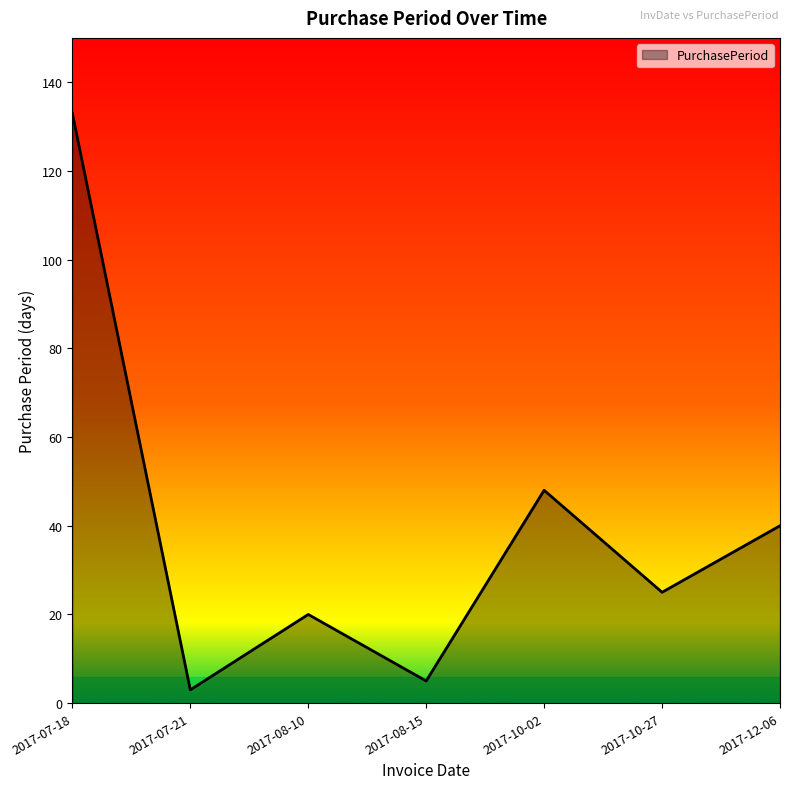

At which category does the data reach its first local valley?

2017-07-21